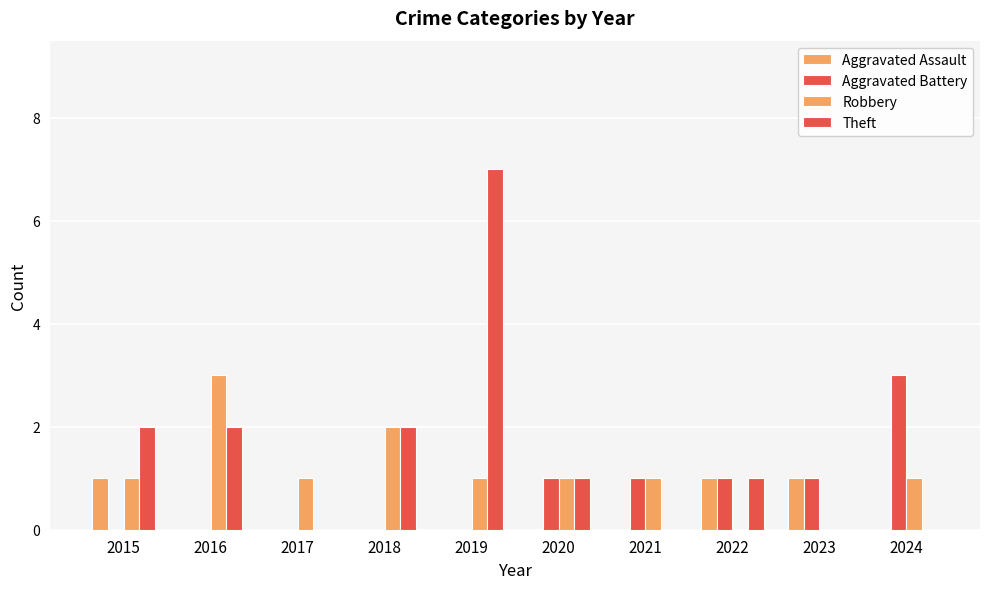

Reading left to right, extract all data points from this chart.

Aggravated Assault: 1	0	0	0	0	0	0	1	1	0
Aggravated Battery: 0	0	0	0	0	1	1	1	1	3
Robbery: 1	3	1	2	1	1	1	0	0	1
Theft: 2	2	0	2	7	1	0	1	0	0